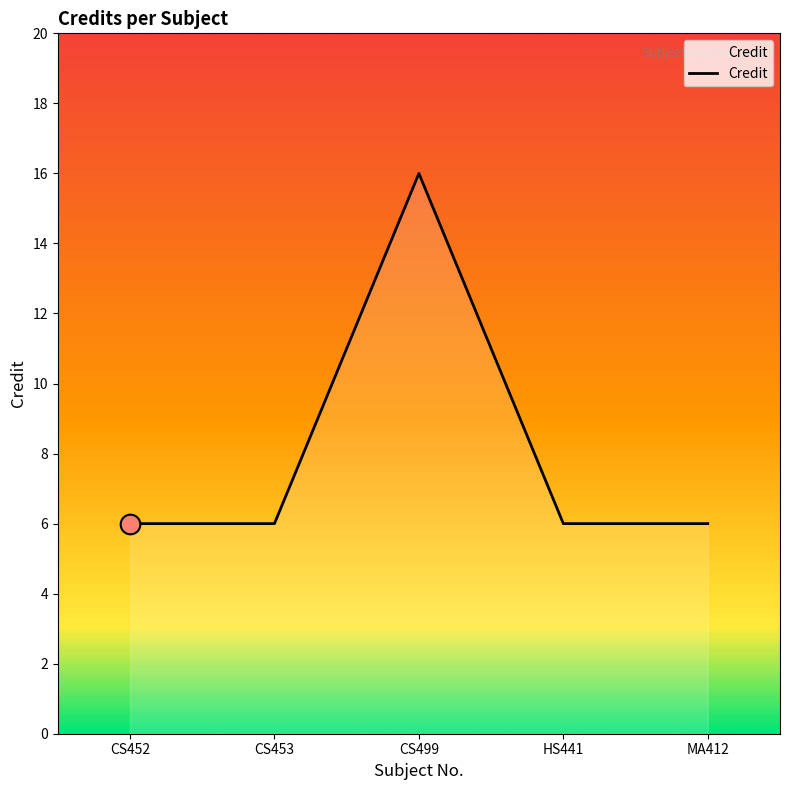

Approximately how many times larger is the value at CS453 compared to CS499?

0.4